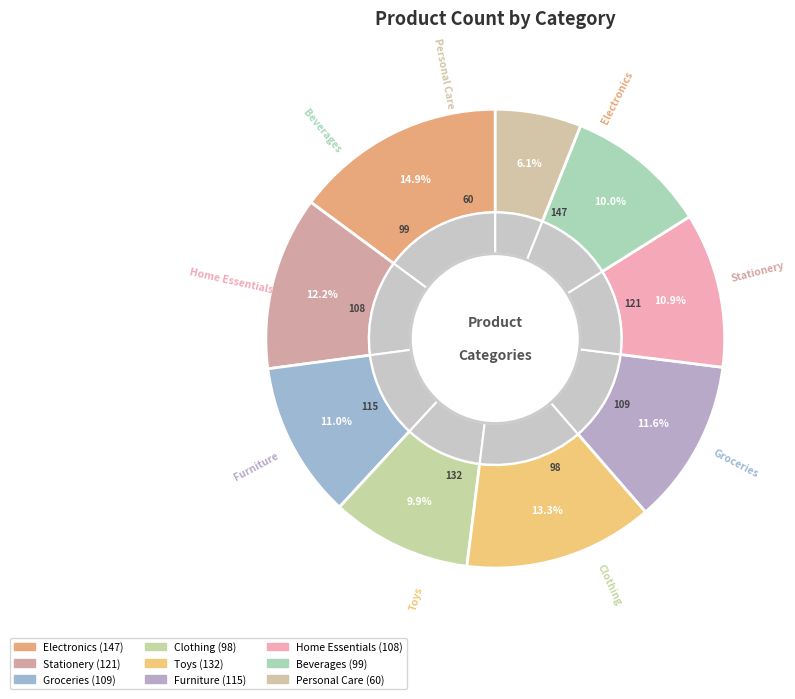

Is it true that Groceries is 1% of the pie?

False